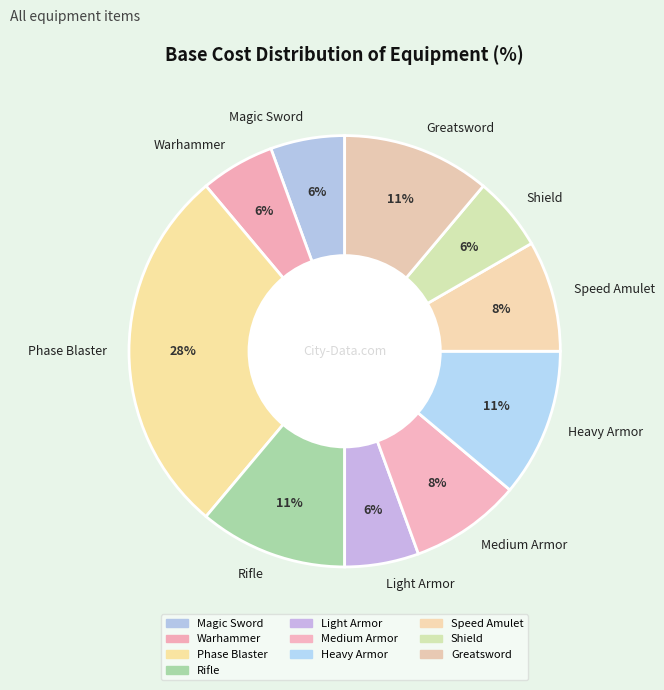

The Rifle slice represents 11% of the pie. True or false?

True